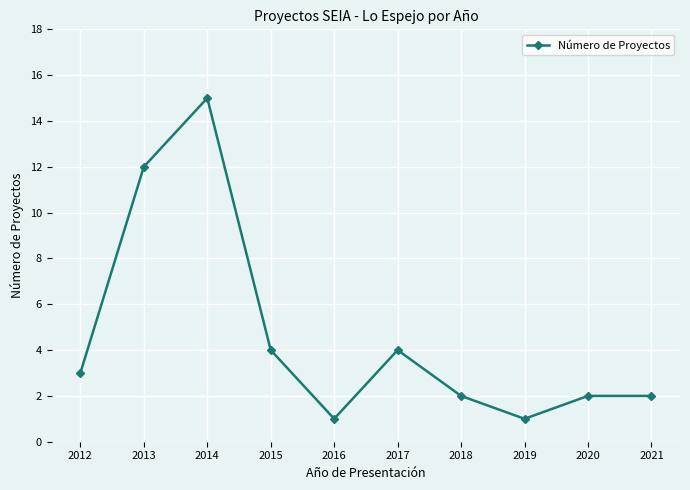

What is the greatest value displayed?

15